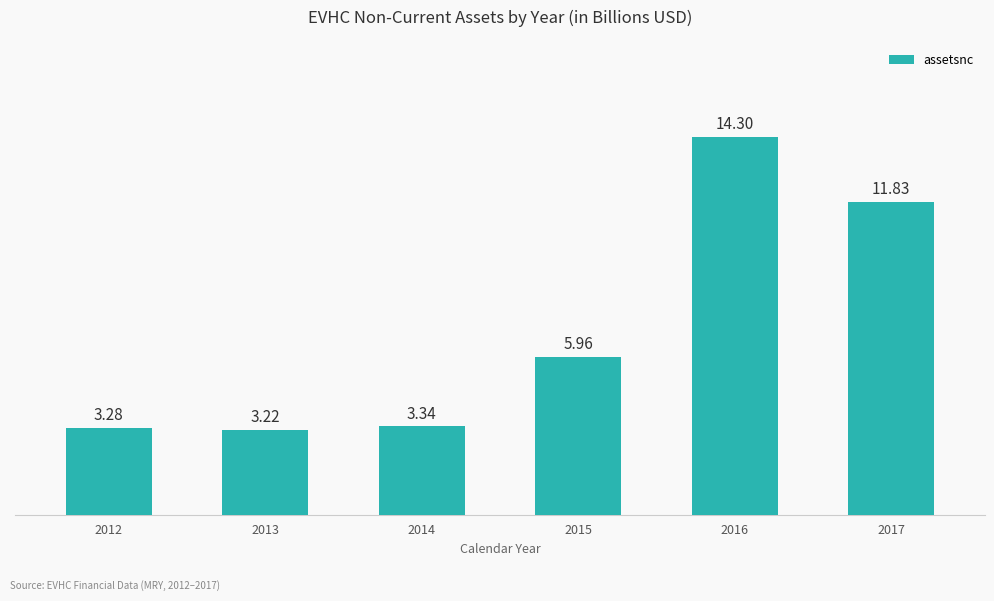

What is the difference between the maximum and minimum values?

11.1